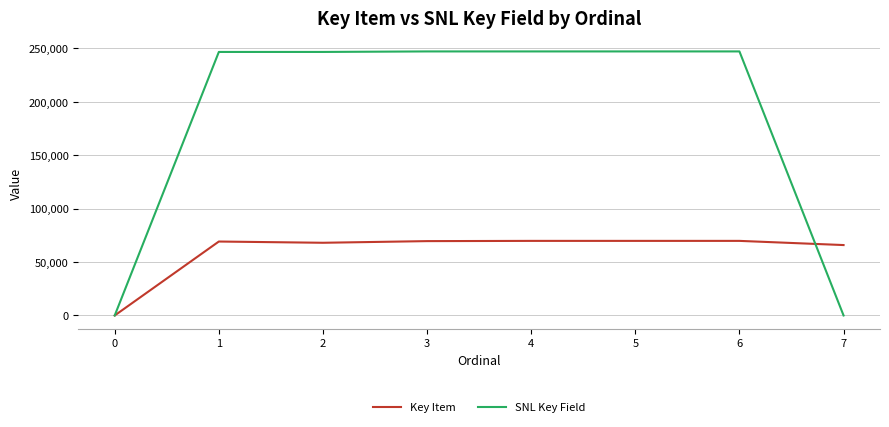

What value does the SNL Key Field series have at 4?

247179